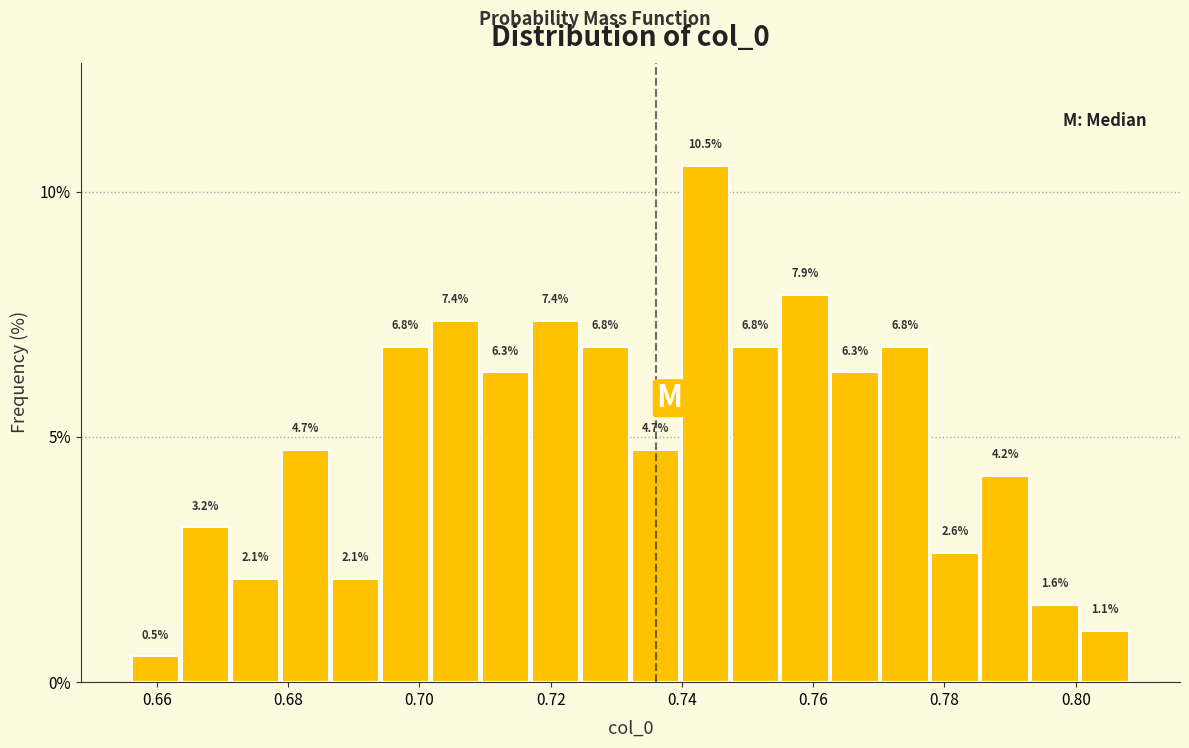

Read against the x-axis, roughly where is the centre of the tallest bar?

0.744